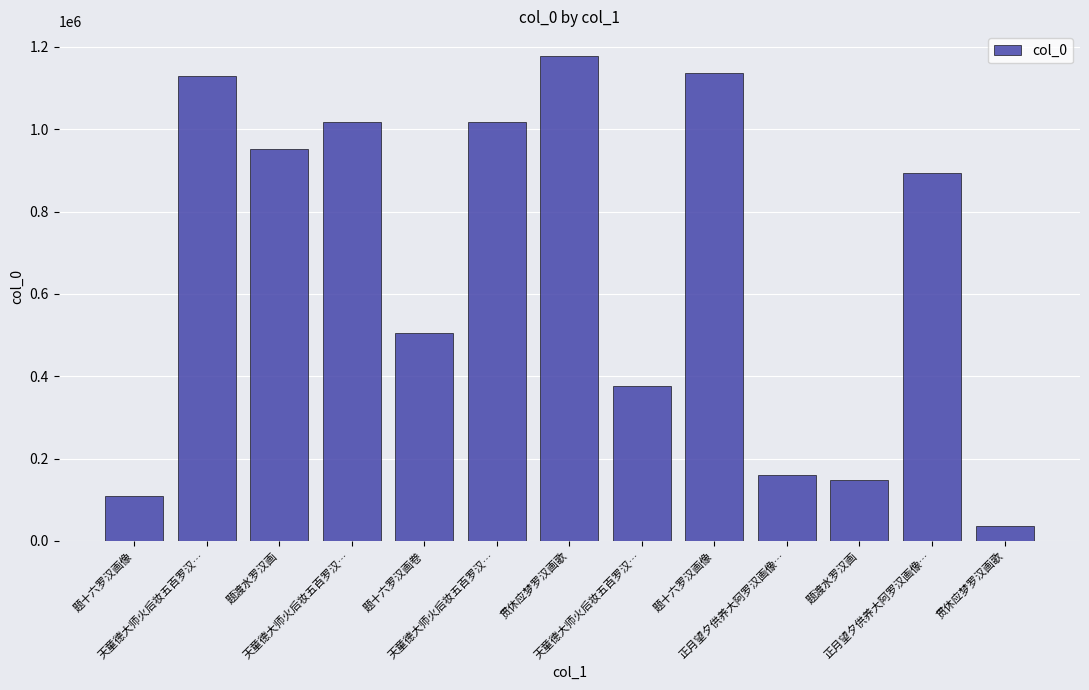

Rank the categories by value from highest to lowest.

贯休应梦罗汉画歌, 题十六罗汉画像, 天童德大师火后妆五百罗汉…, 天童德大师火后妆五百罗汉…, 天童德大师火后妆五百罗汉…, 题渡水罗汉画, 正月望夕供养大阿罗汉画像…, 题十六罗汉画卷, 天童德大师火后妆五百罗汉…, 正月望夕供养大阿罗汉画像…, 题渡水罗汉画, 题十六罗汉画像, 贯休应梦罗汉画歌